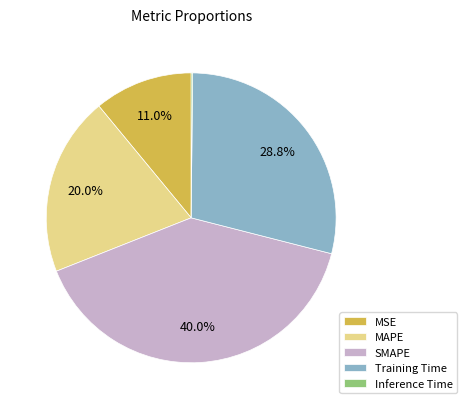

Which slice is the largest?

SMAPE